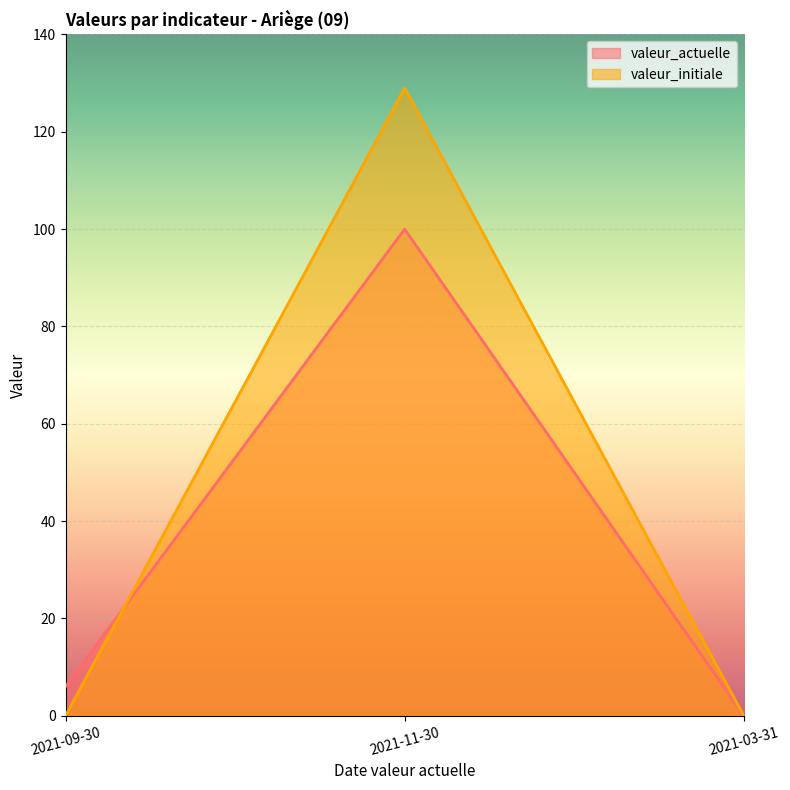

What position from the right is 2021-11-30?

2